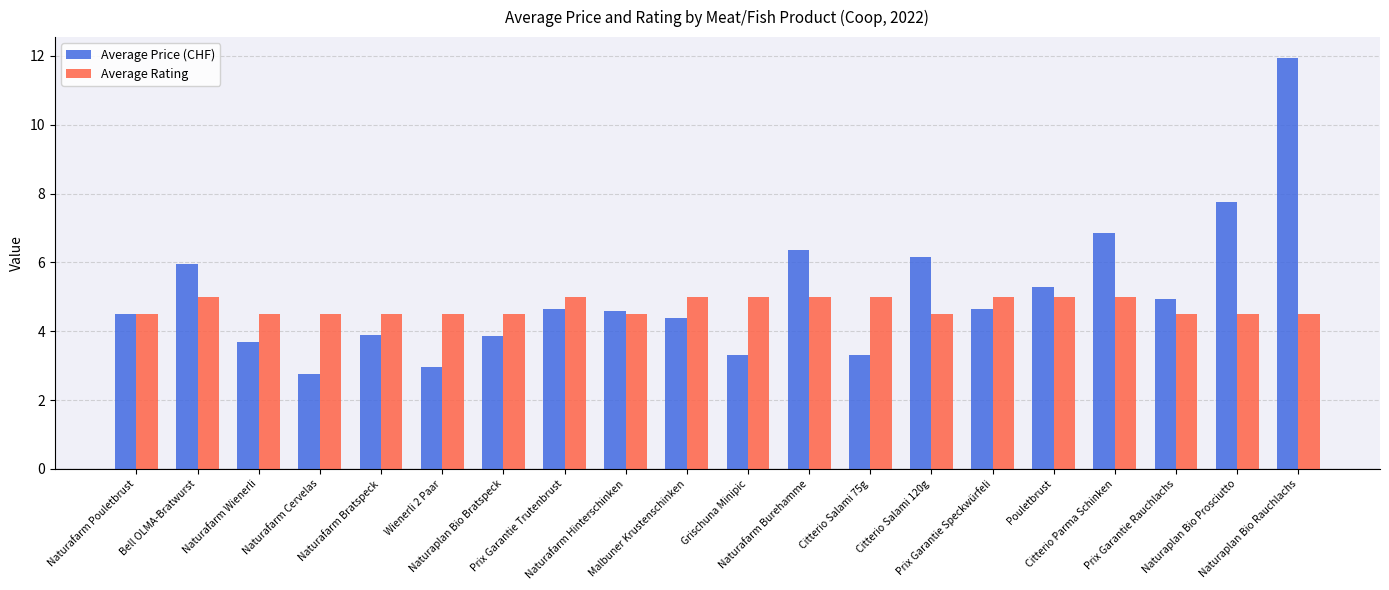

What are all the series names shown in the legend?

Average Price (CHF), Average Rating